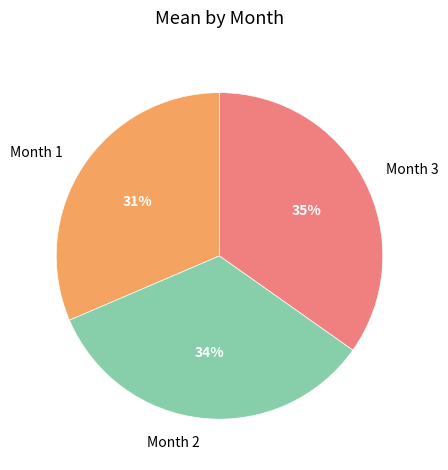

Between Month 2 and Month 1, which is larger?

Month 2